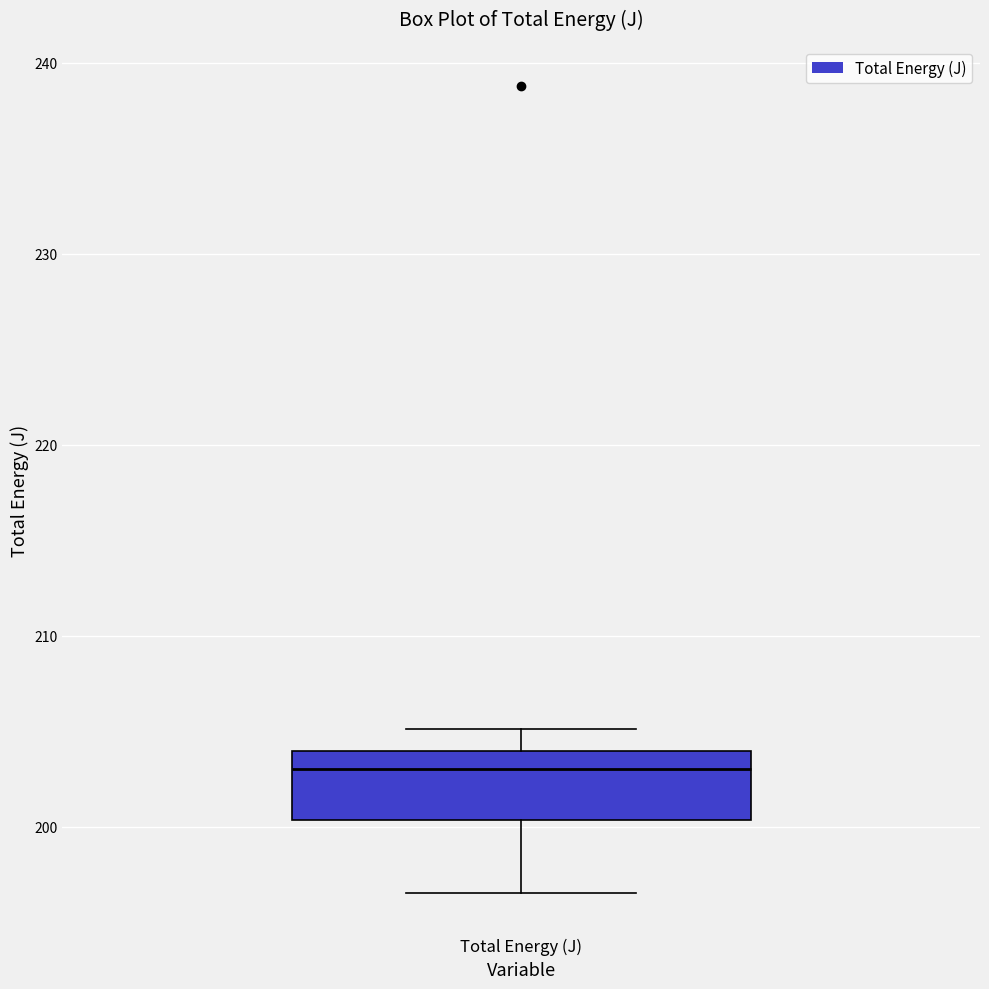

Transcribe this box plot: give where the median line is, the range the box spans, and where the two whiskers end, as read against the y-axis. The values are not printed on the chart, so give them approximately, as read against the axis.

median 203, box 200 to 204, whiskers 197 to 205